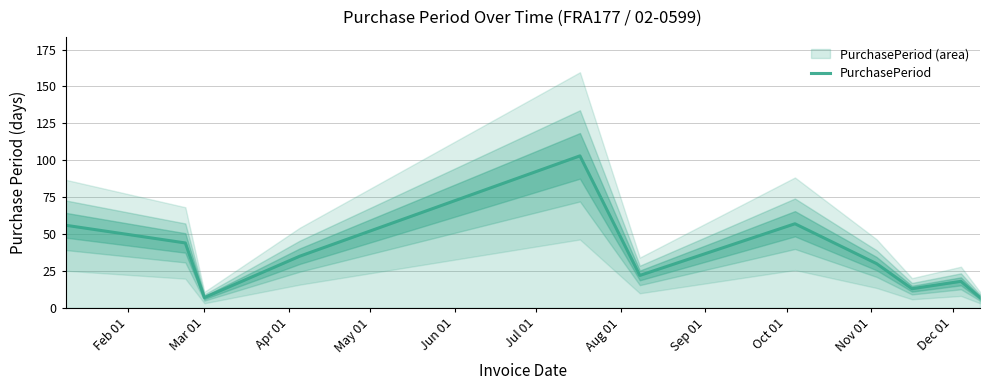

What is the minimum value shown in the chart?

7